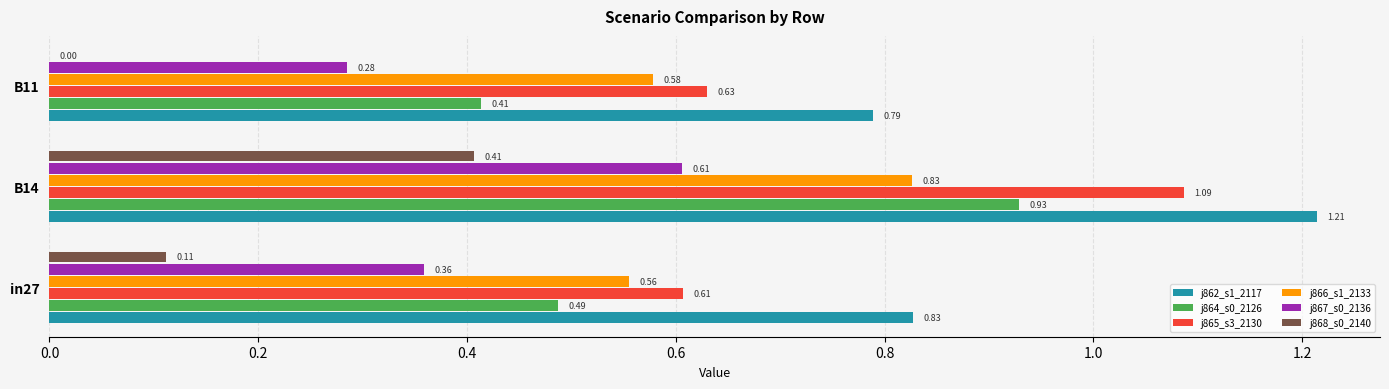

At which category is the sum across all series the highest?

B14